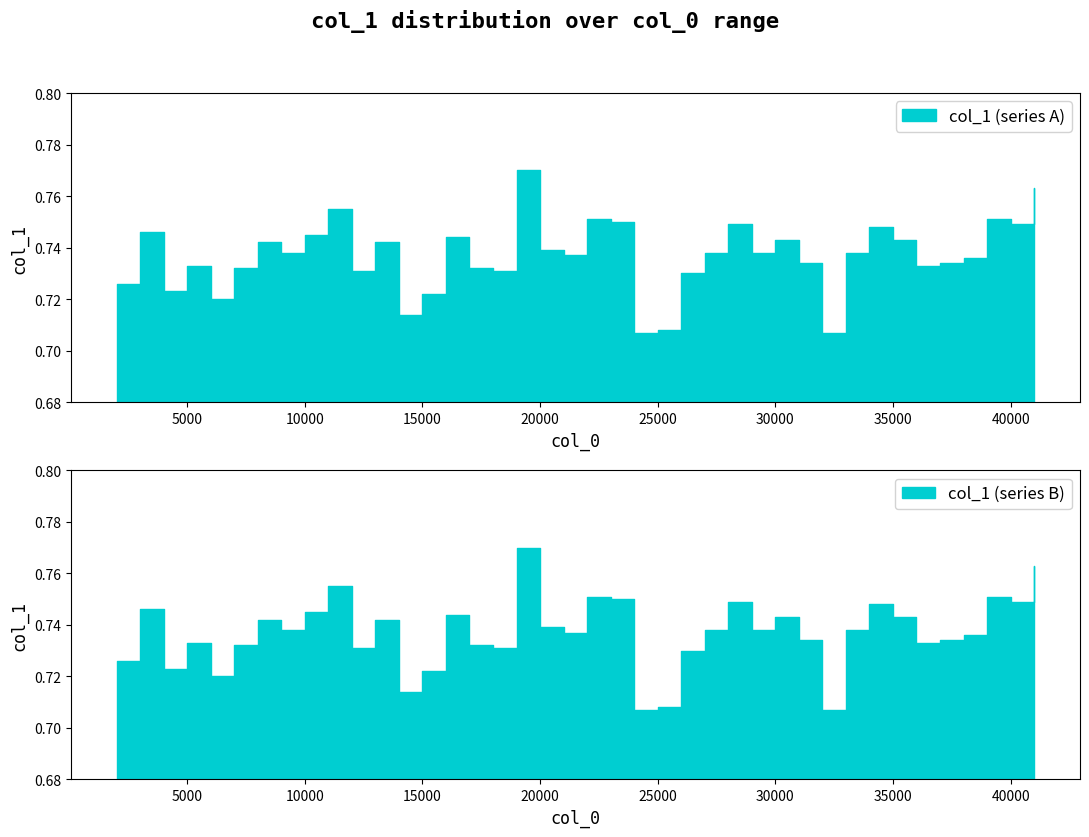

Between 34000 and 27000, which is larger?

34000